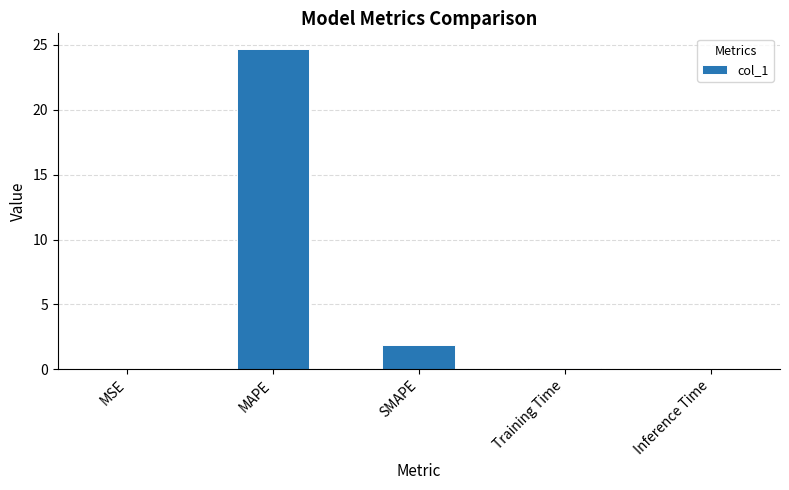

How many distinct data groups are displayed?

1